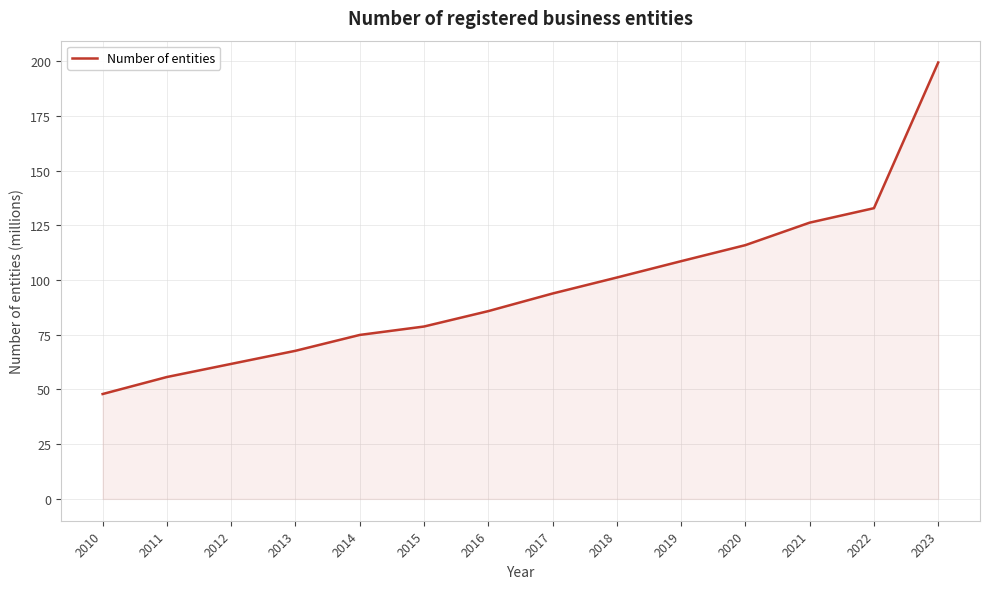

At which category does the chart reach its minimum across all series?

2010